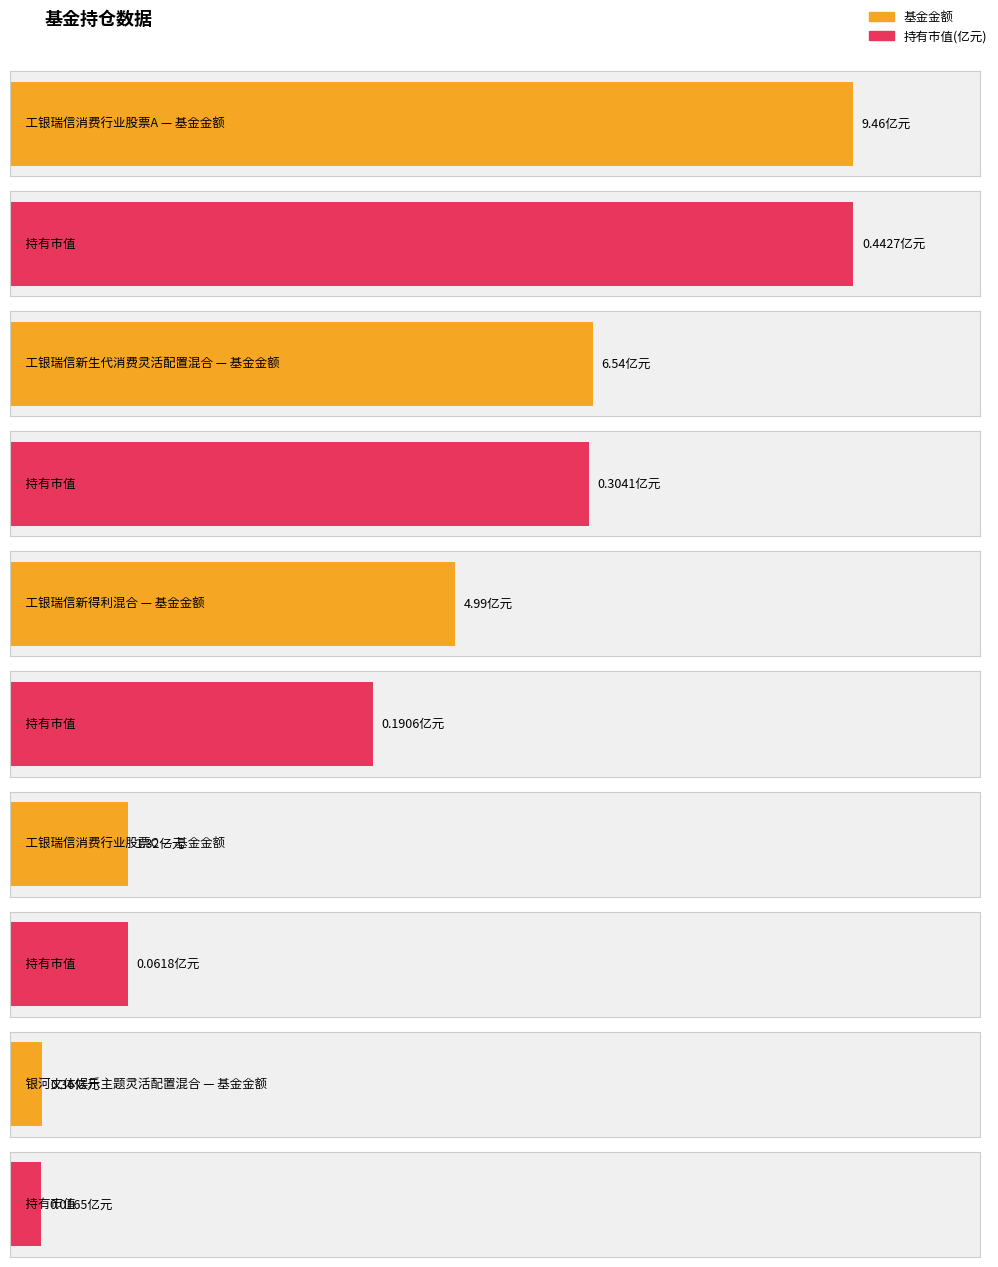

What is the difference between the highest and lowest values at 工银瑞信消费行业股票A?

9.0